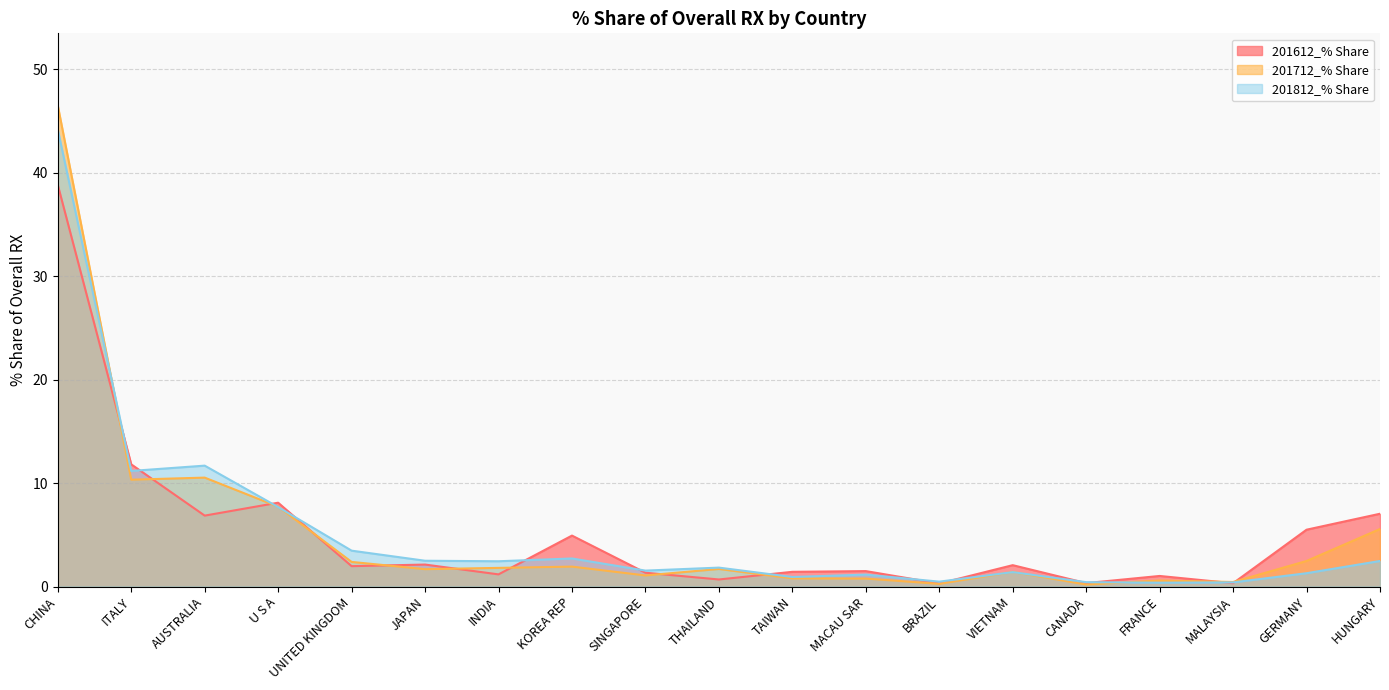

What is the maximum value shown in the chart?

46.5